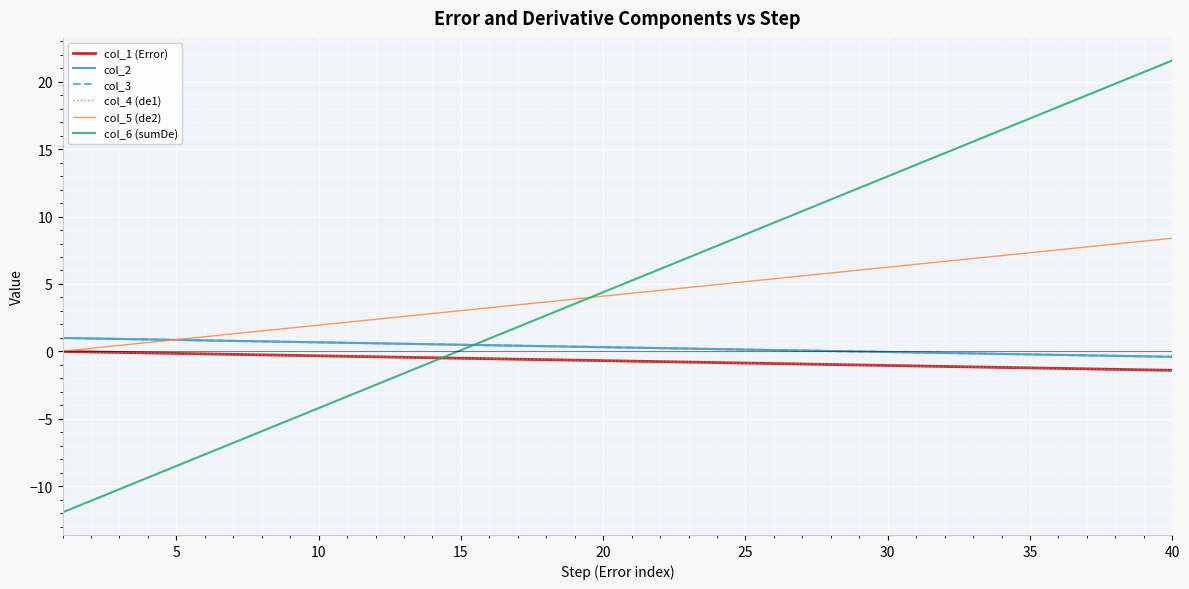

Does the chart have visible grid lines?

Yes